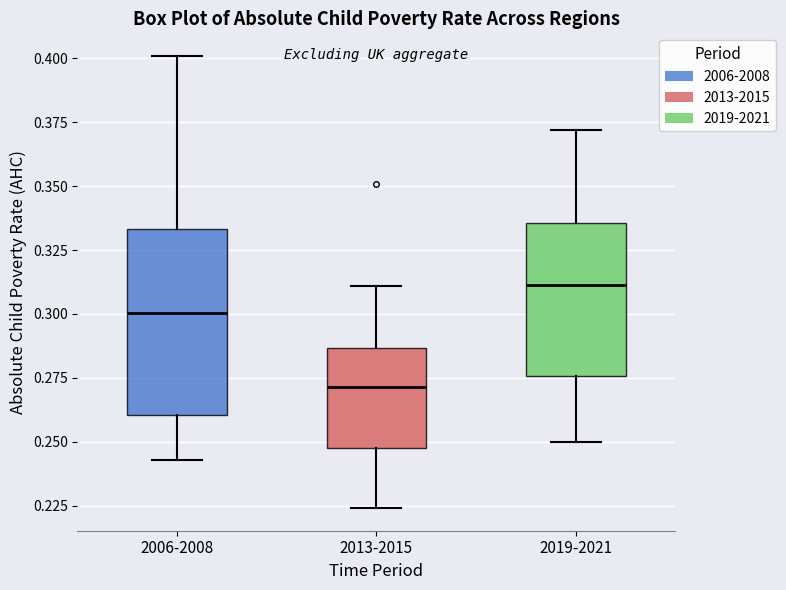

Where is the upper edge of the box for 2019-2021 on the y-axis? The values are not printed on the chart, so give them approximately, as read against the axis.

0.335